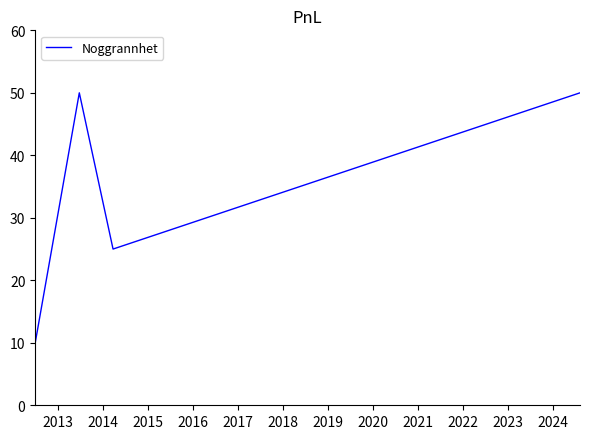

Count the values in the range 25 to 50.

3